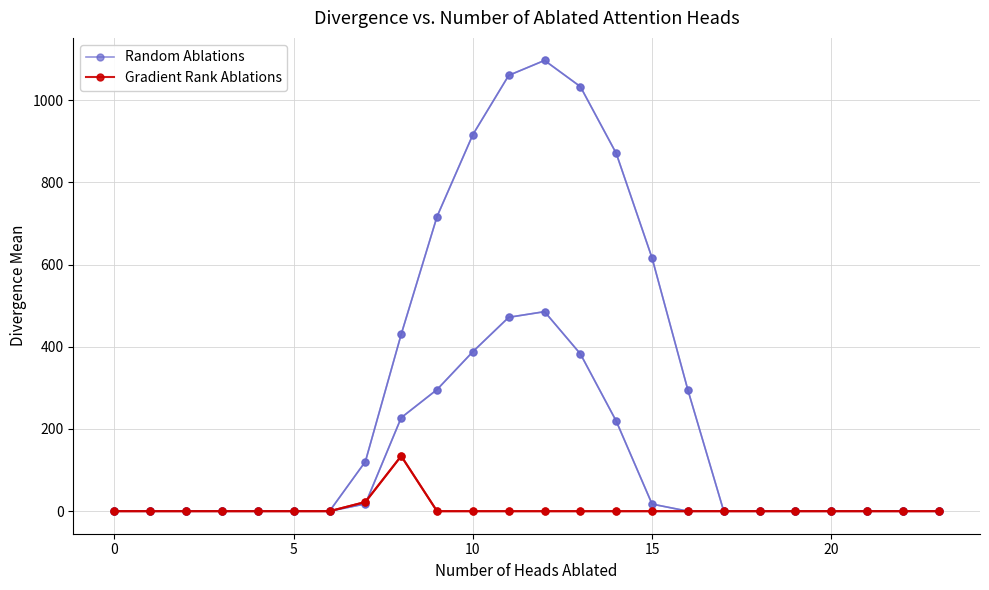

What is the label of the 11th point from the left?

10